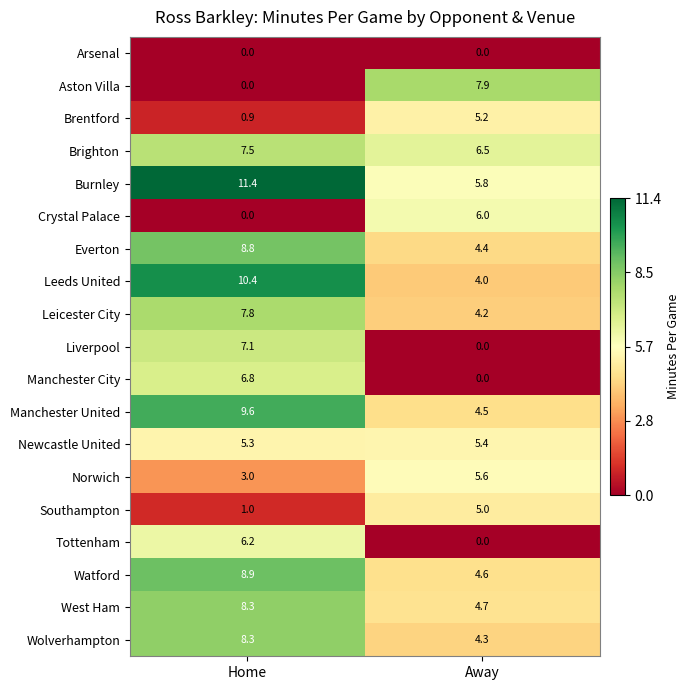

Which series has the largest range (max minus min)?

Aston Villa